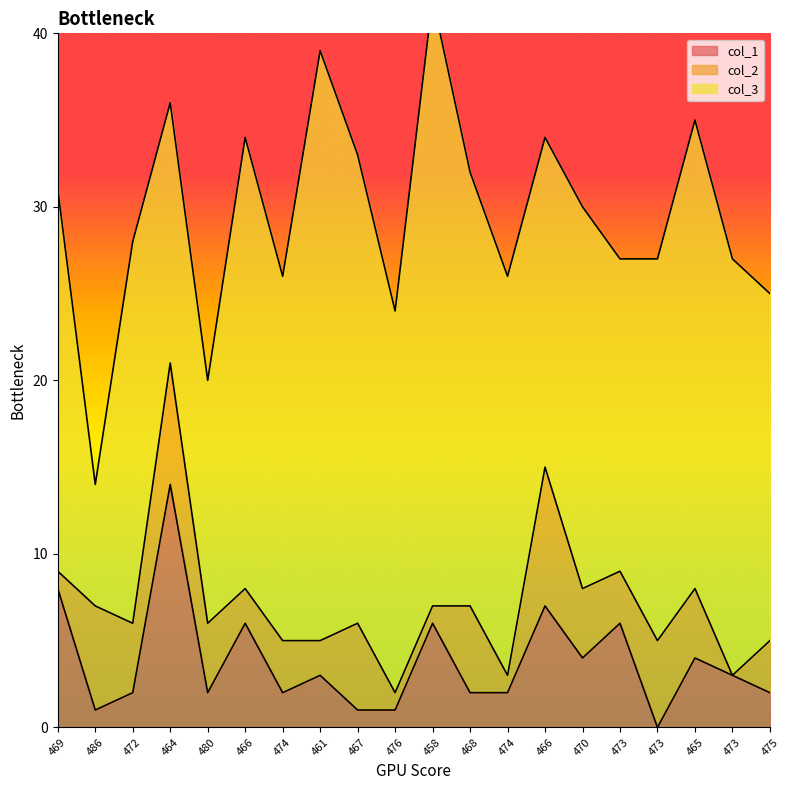

Is the value of col_3 at 466 greater than the value of col_1 at 464?

Yes